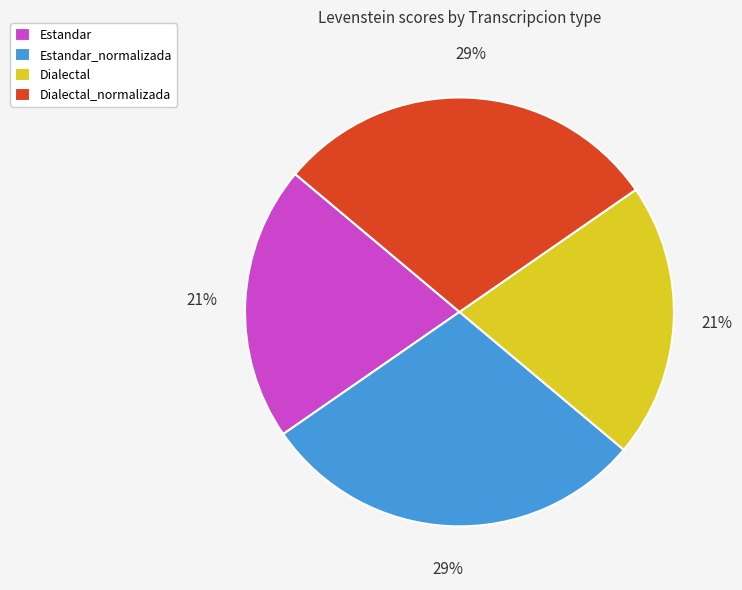

Is the sum of Estandar_normalizada and Dialectal_normalizada greater than half?

Yes